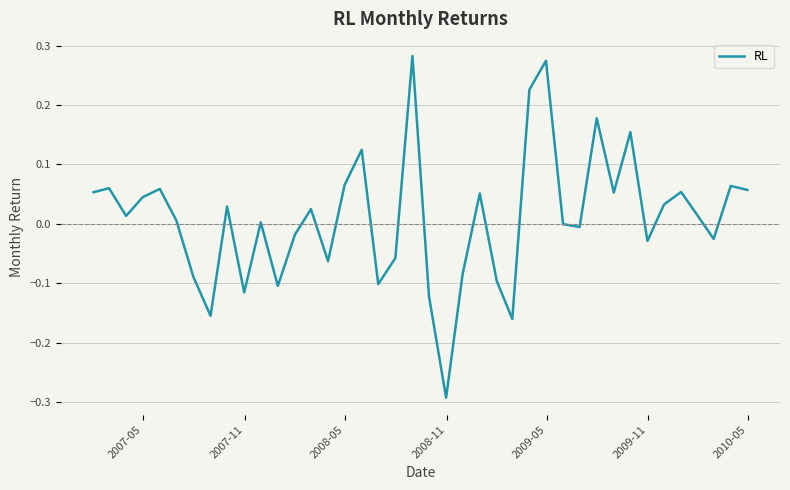

What is the difference between the maximum and minimum values?

0.6